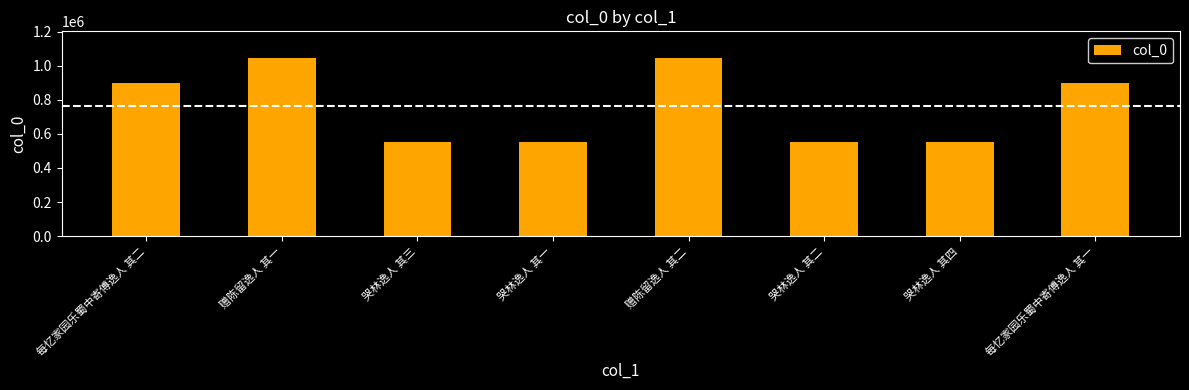

What is the label of the 5th bar from the right?

哭林逸人 其一